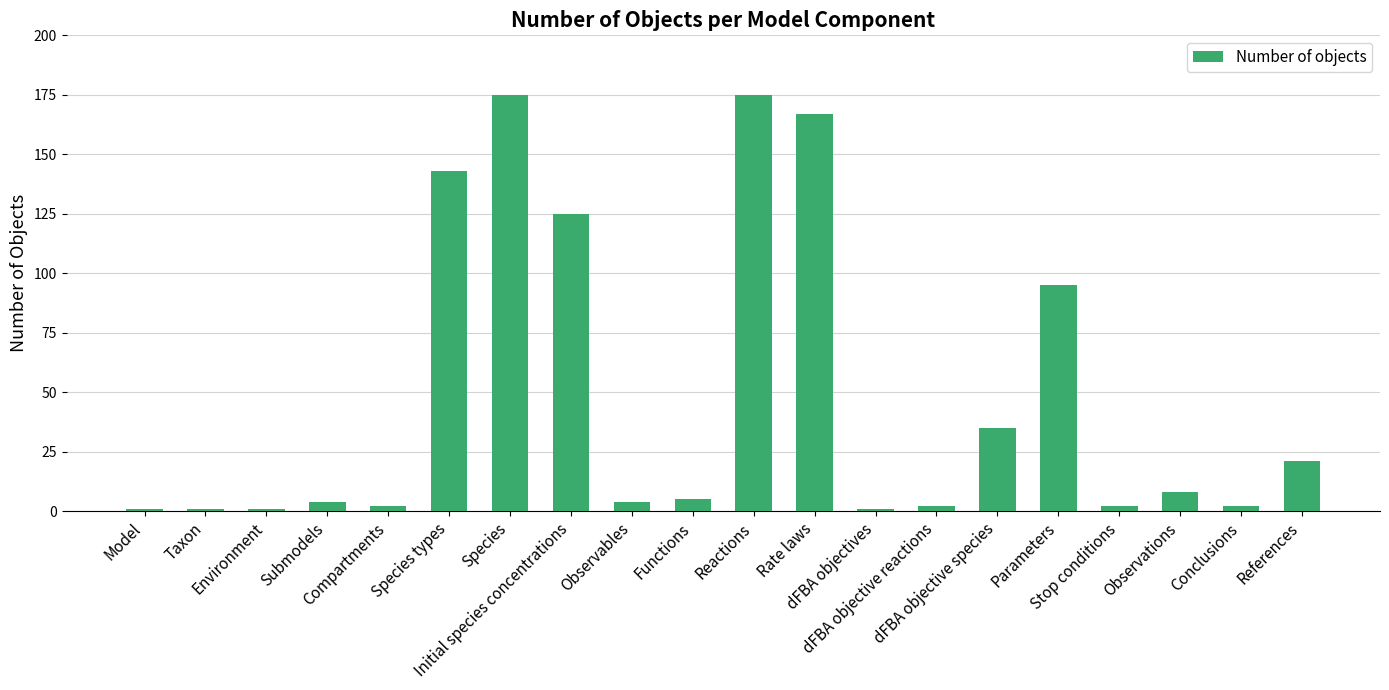

What is the sum of the values at Observations and Species?

183